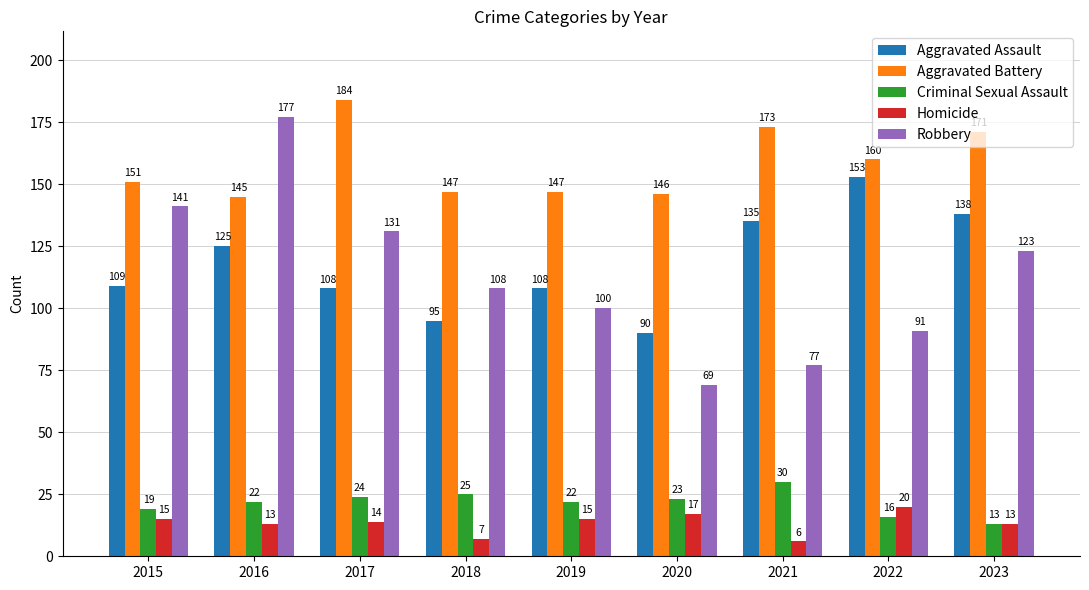

What is the total value across all series at 2018?

382